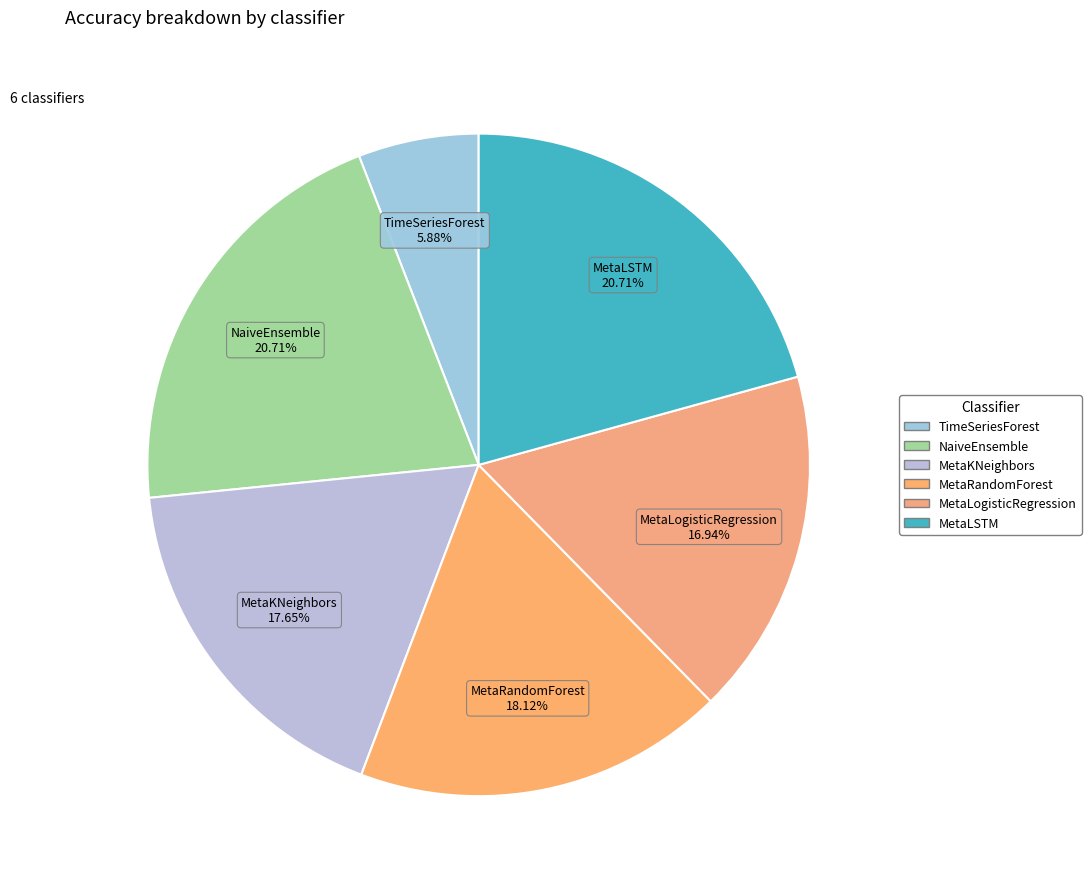

What portion of the pie excludes MetaLSTM?

79.3%